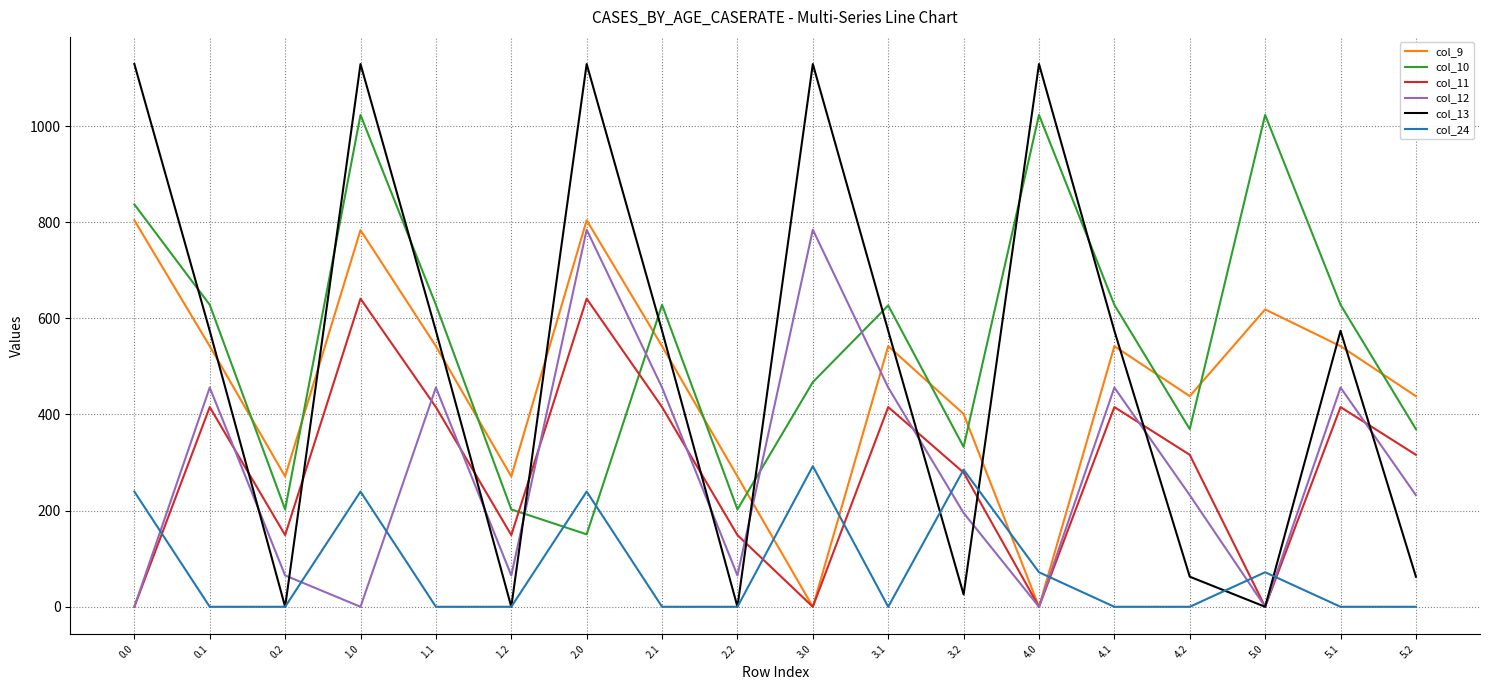

Rank the series at 4.2 from lowest to highest value.

col_24, col_13, col_12, col_11, col_10, col_9